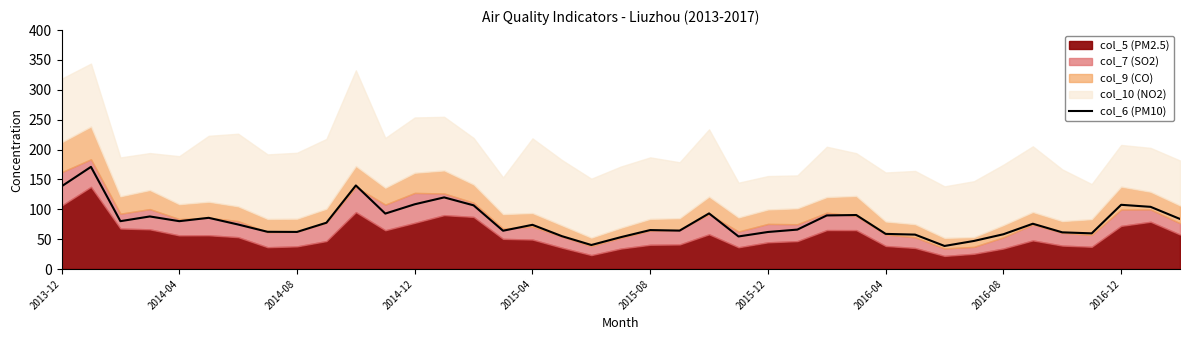

Count the number of categories in the chart.

39